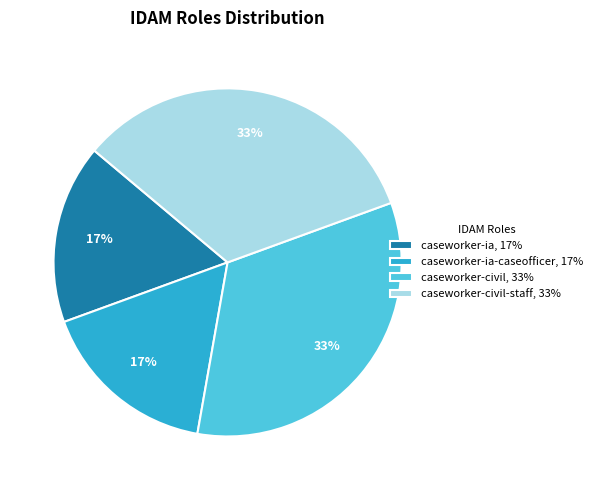

Do caseworker-civil, 33% and caseworker-civil-staff, 33% together represent more than half of the pie?

Yes